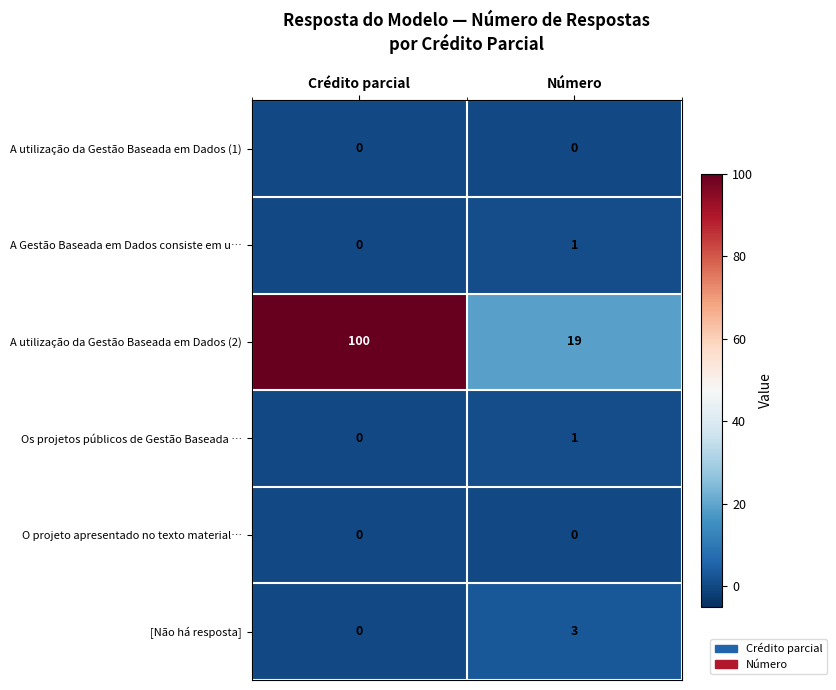

Reading left to right, transcribe all the data shown in this chart.

A utilização da Gestão Baseada em Dados (1): 0	0
A Gestão Baseada em Dados consiste em u…: 0	1
A utilização da Gestão Baseada em Dados (2): 100	19
Os projetos públicos de Gestão Baseada …: 0	1
O projeto apresentado no texto material…: 0	0
[Não há resposta]: 0	3